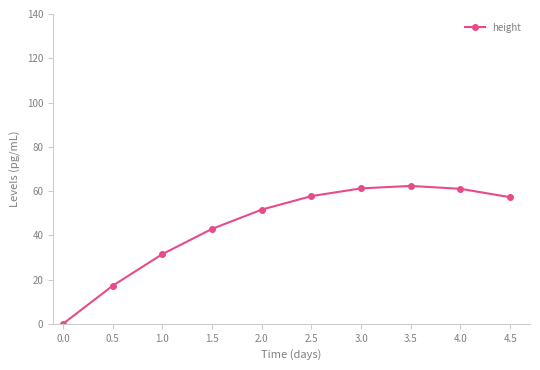

What is the label of the 5th point from the left?

2.0